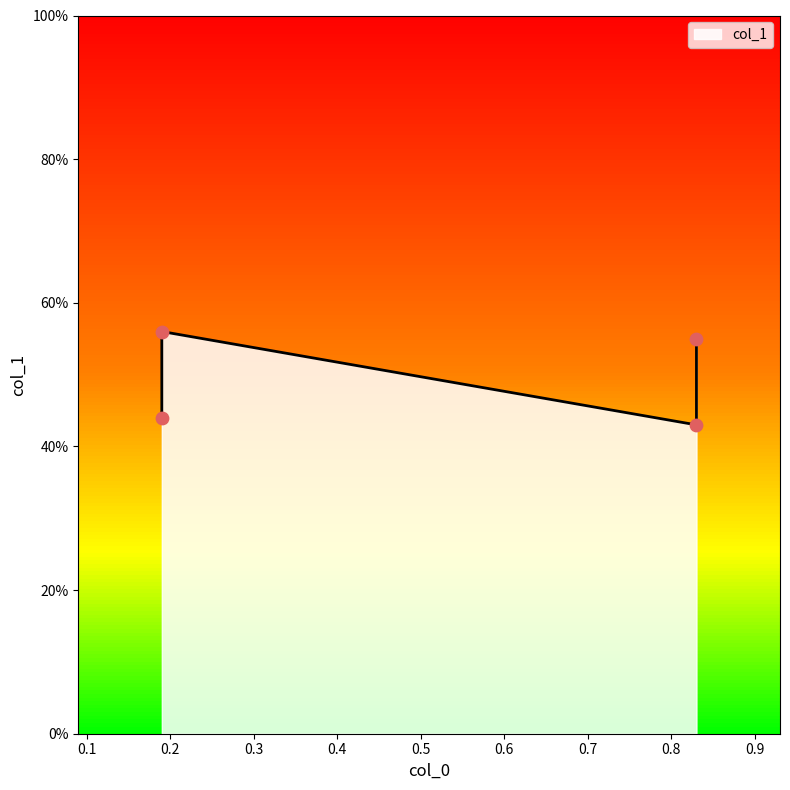

What is the change in value from 0.83 to 0.83?

+0.1